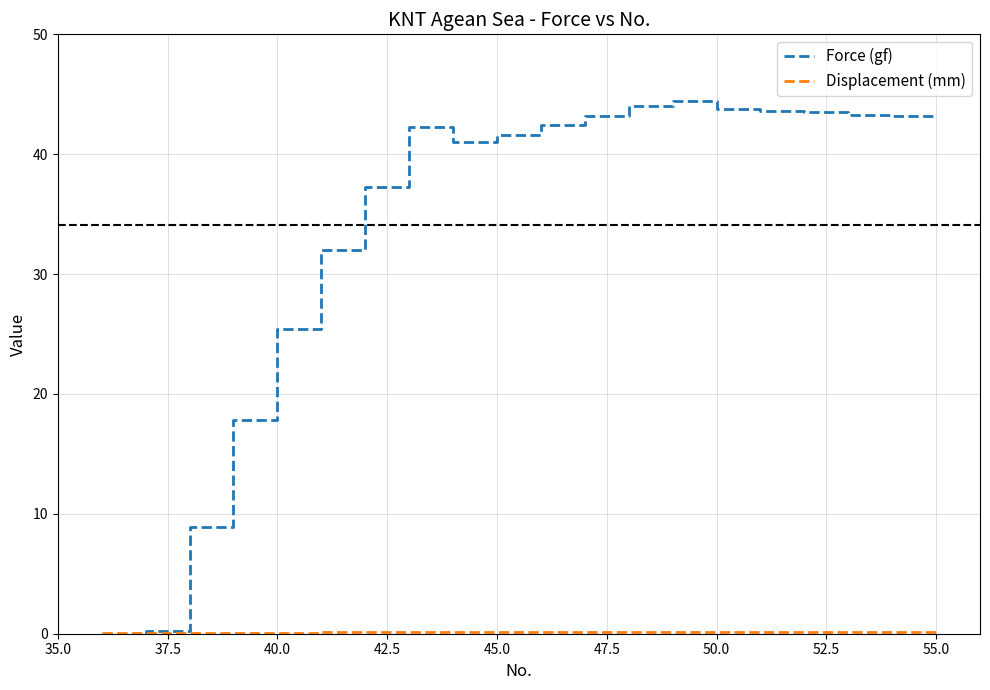

Which series has the largest total across all categories?

Force (gf)